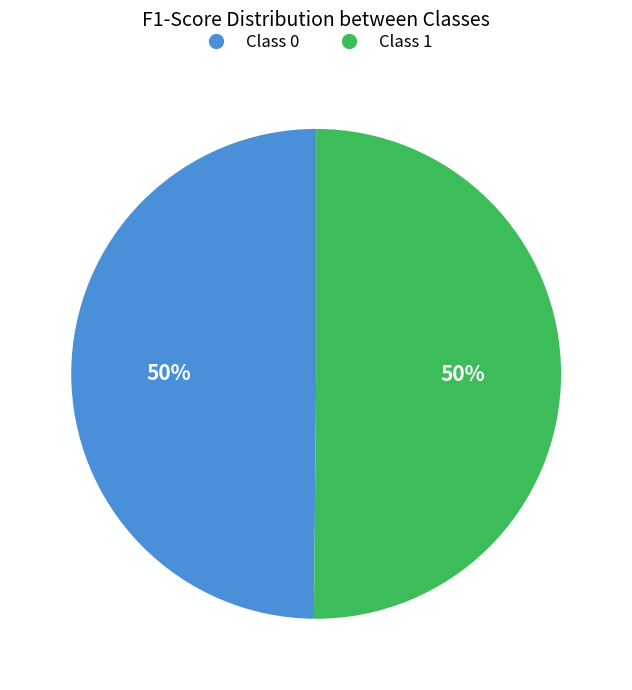

To the nearest percent, what is the combined percentage of Class 0 and Class 1?

100%